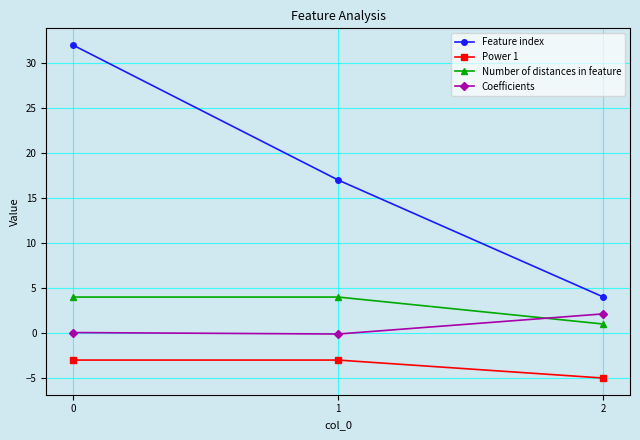

Count the number of categories in the chart.

3